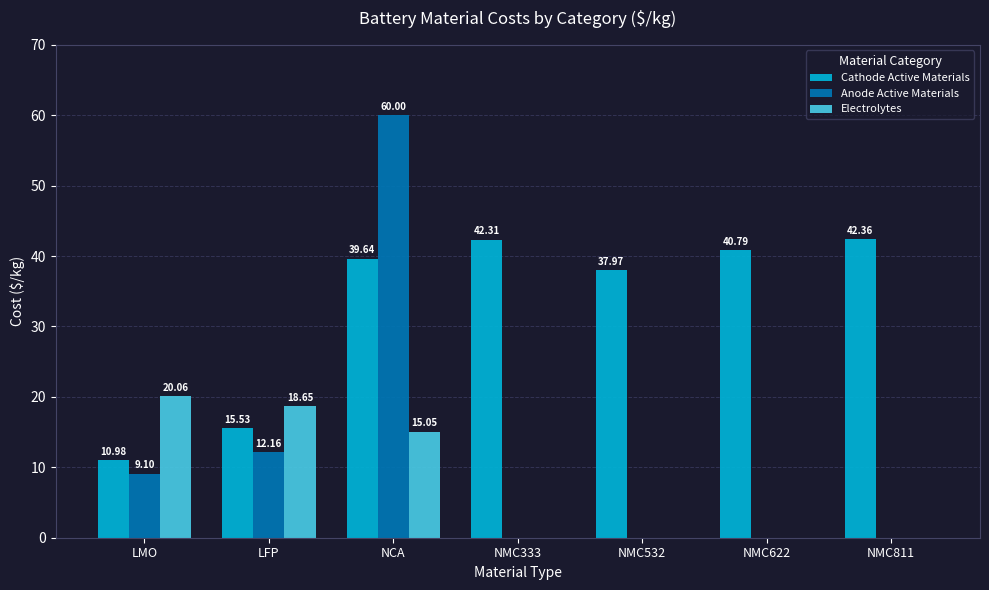

How many values in the Anode Active Materials series exceed 0?

3